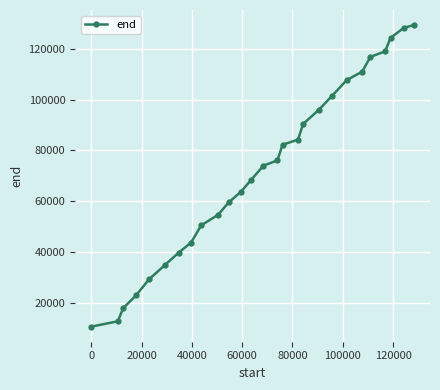

What is the value of the 21st point from the left?

107720